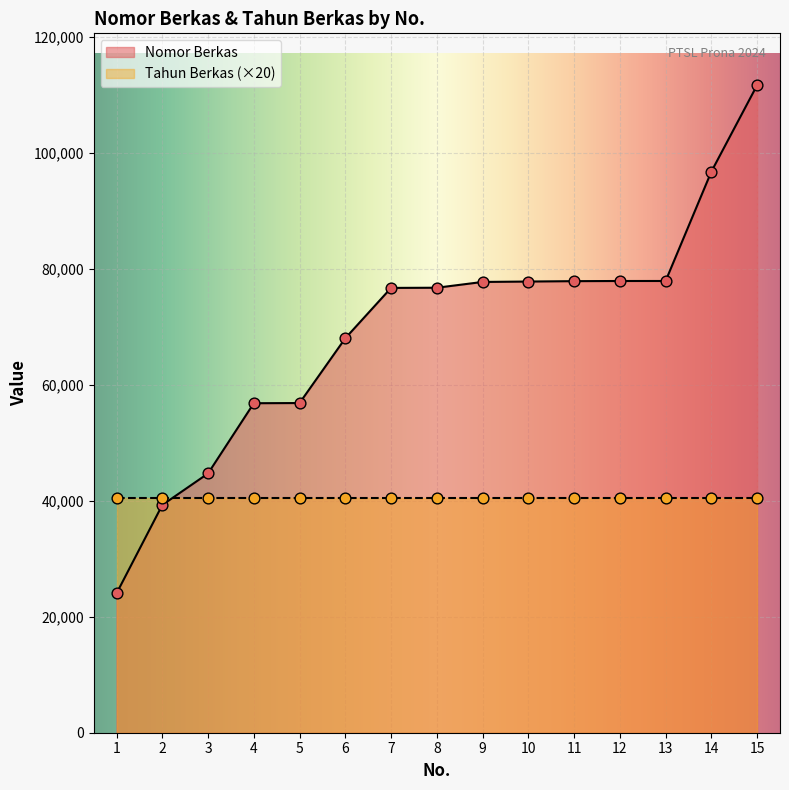

What is the change in value from 2 to 5?

+17575